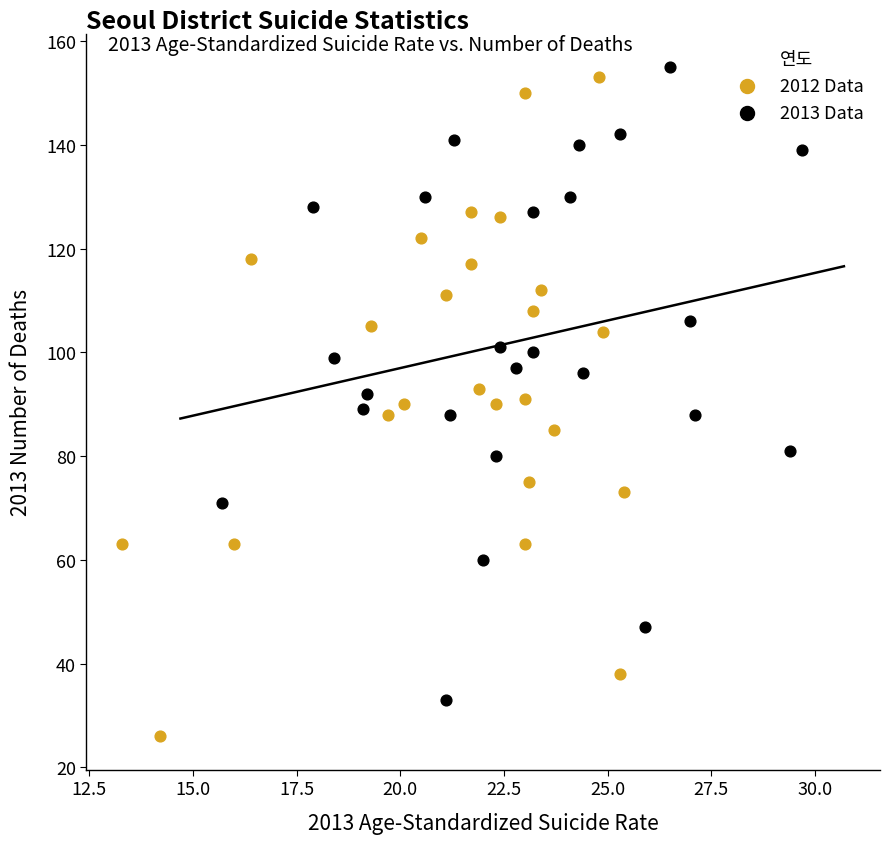

Which series contains the lowest Y value?

2012 Data